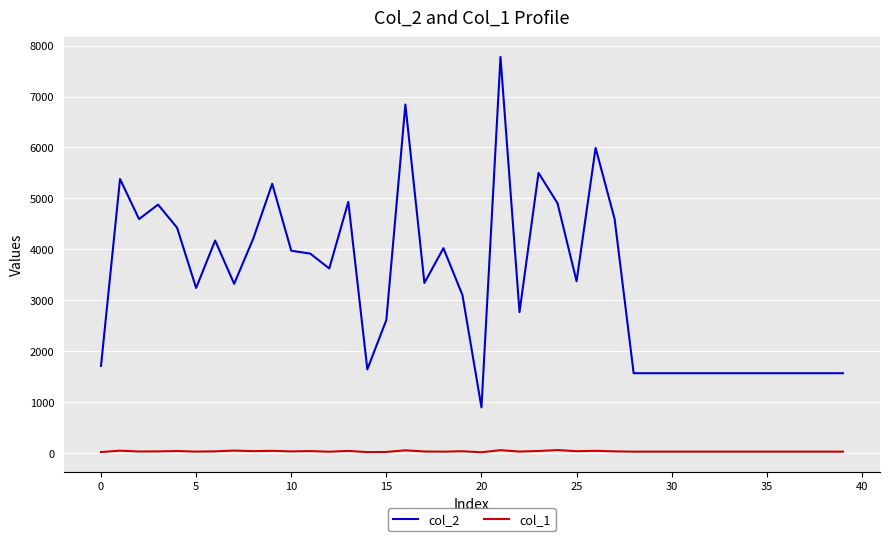

Which series has the largest total across all categories?

col_2